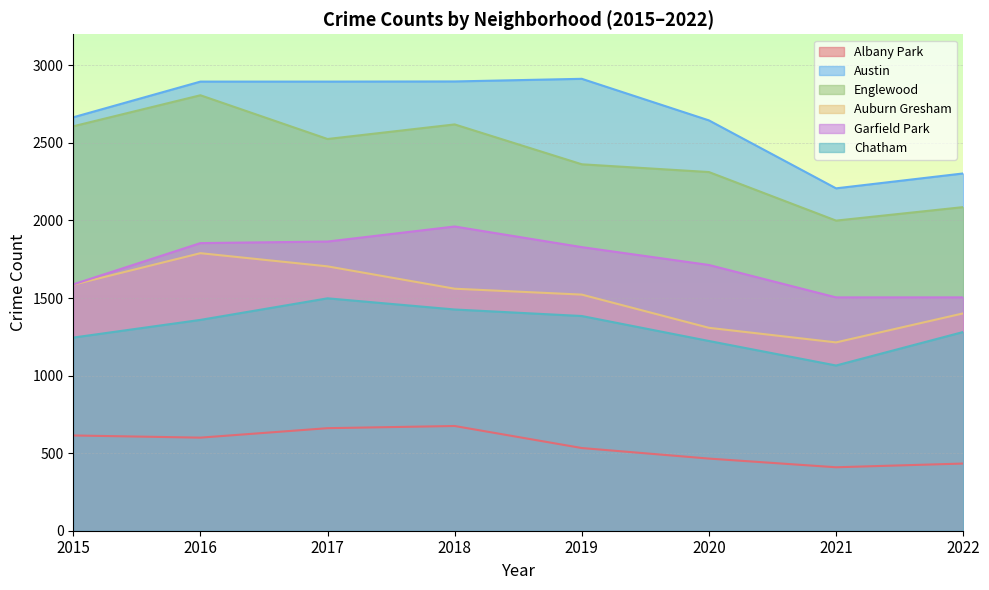

Is it true that Austin equals 787 at 2021?

False